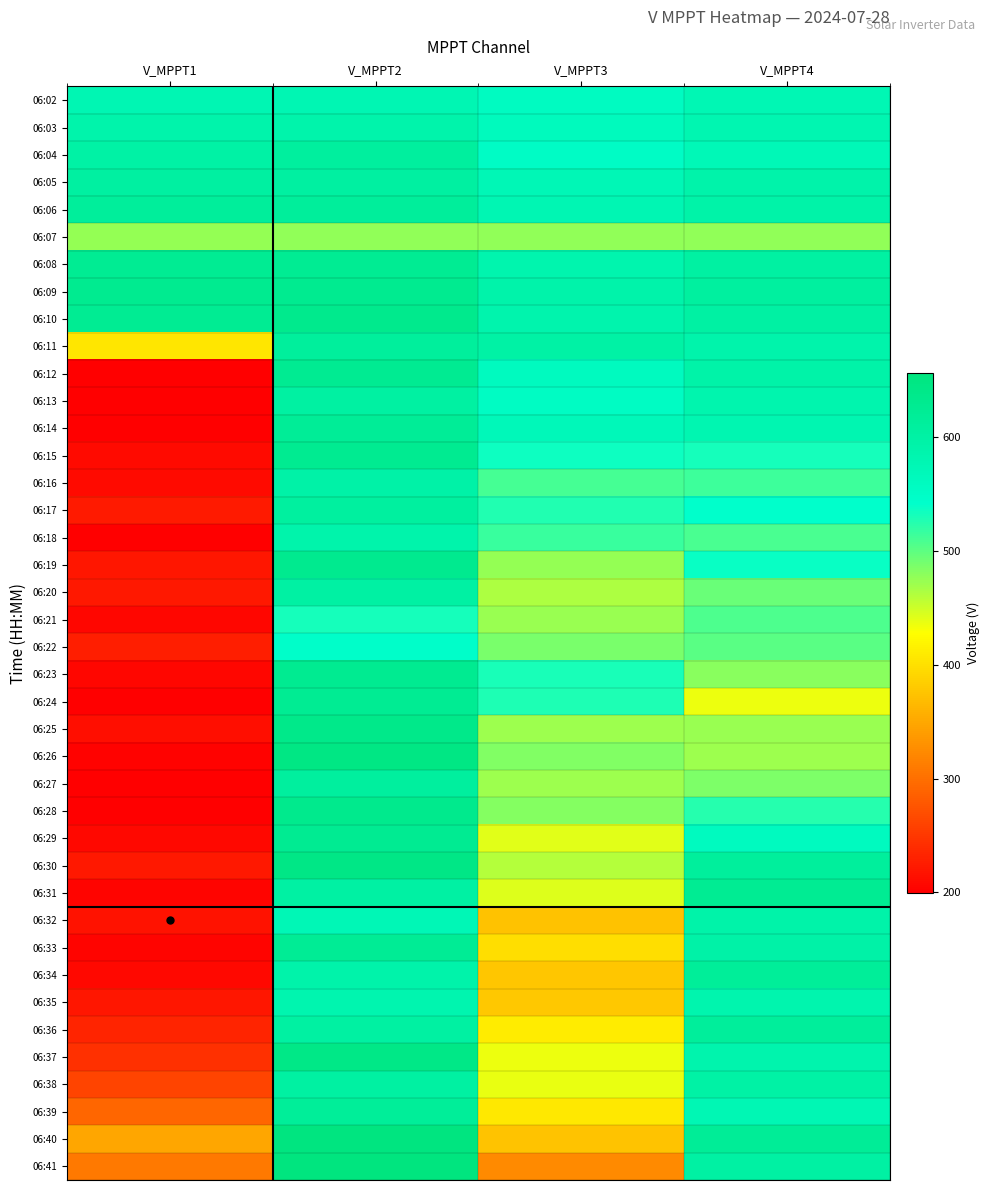

What is the total value across all series at V_MPPT4?

22354.7